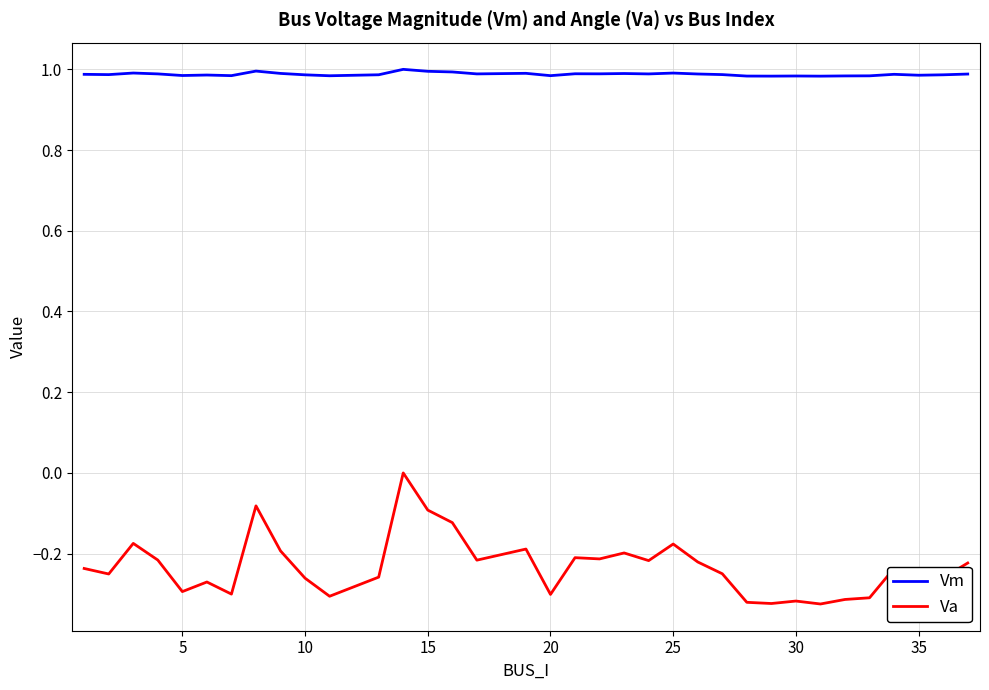

Rank the series by their maximum value, from highest to lowest.

Vm, Va